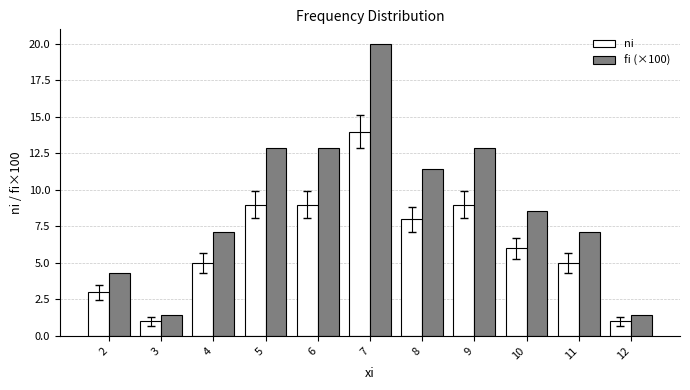

How many data points does each series have?

11